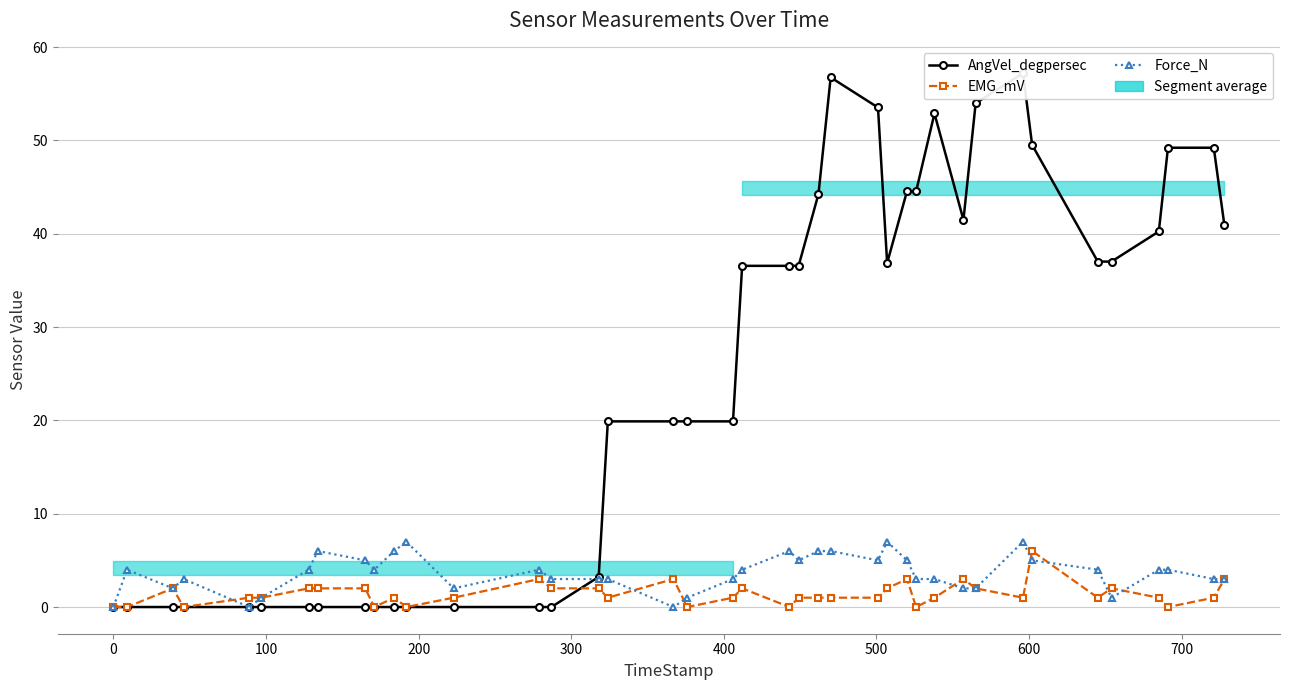

How many lines are shown in the chart?

3